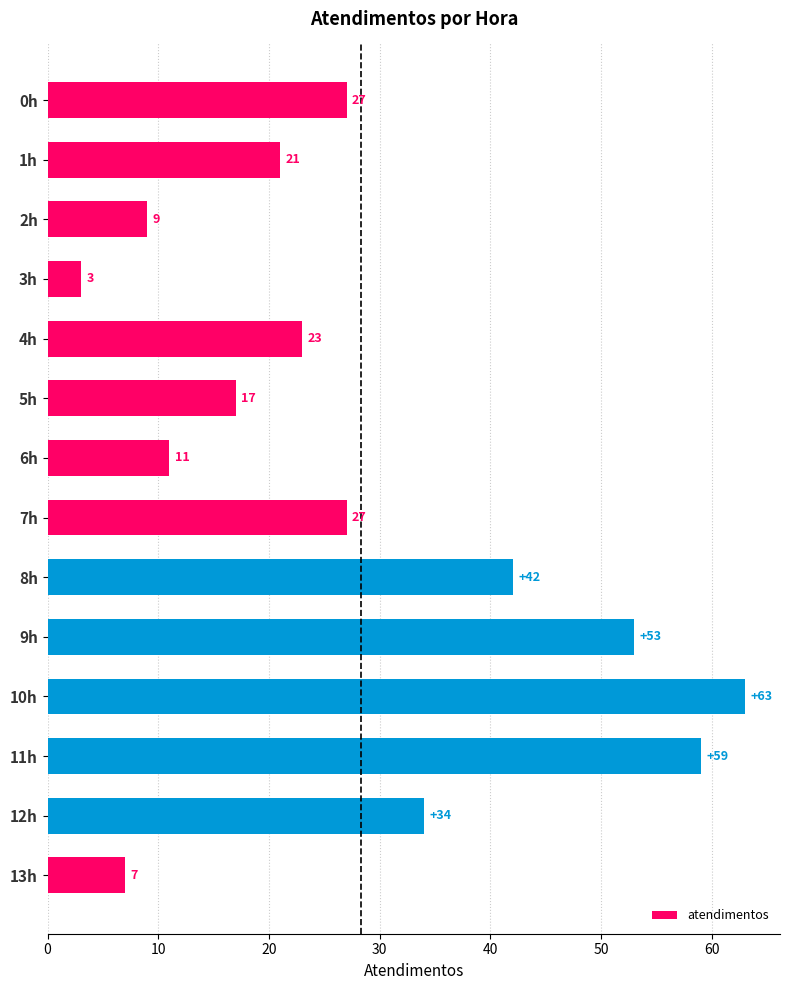

Are the bars horizontal?

Yes